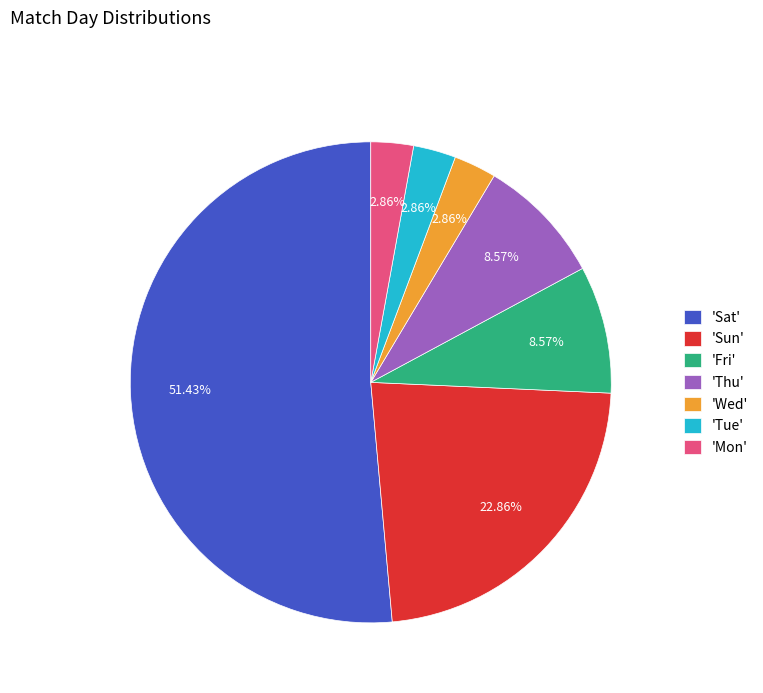

Does 'Sat' represent more than half of the total?

Yes